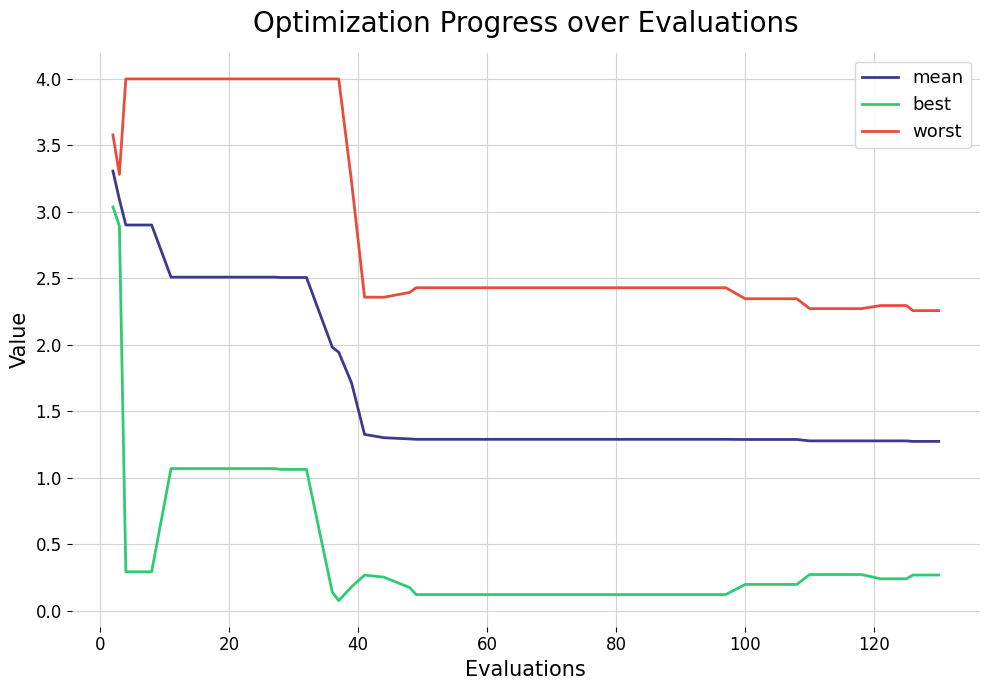

True or false: best and worst intersect in this chart.

False